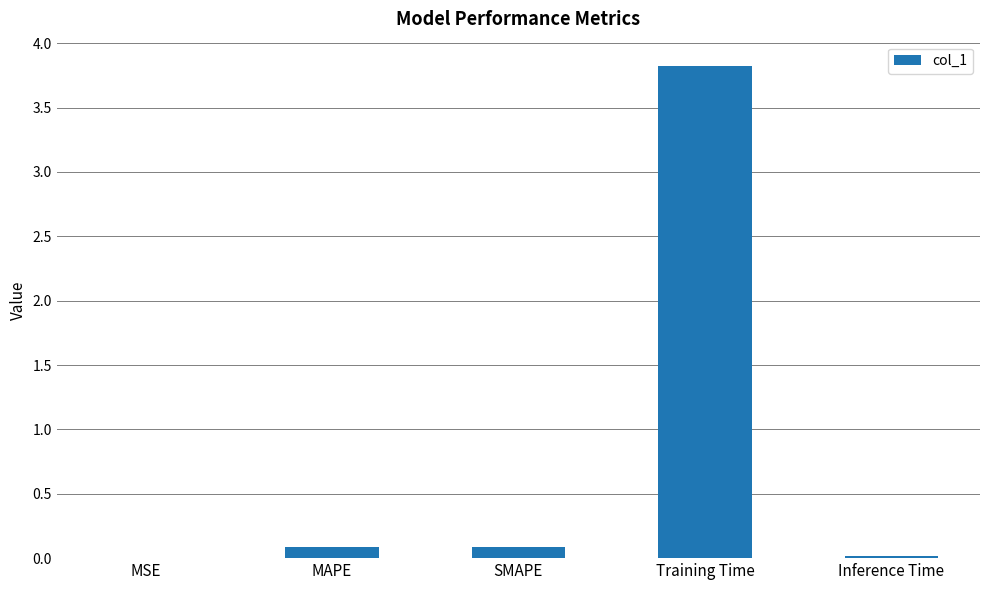

At which category does the chart reach its peak across all series?

Training Time